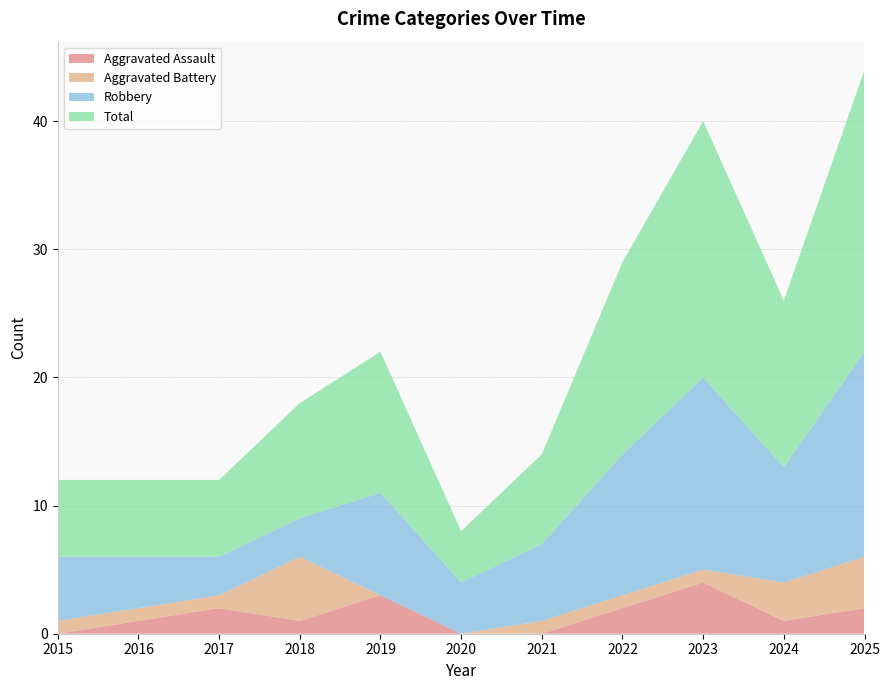

Reading left to right, what are all the values shown in this chart?

Aggravated Assault: 0	1	2	1	3	0	0	2	4	1	2
Aggravated Battery: 1	1	1	5	0	0	1	1	1	3	4
Robbery: 5	4	3	3	8	4	6	11	15	9	16
Total: 6	6	6	9	11	4	7	15	20	13	22